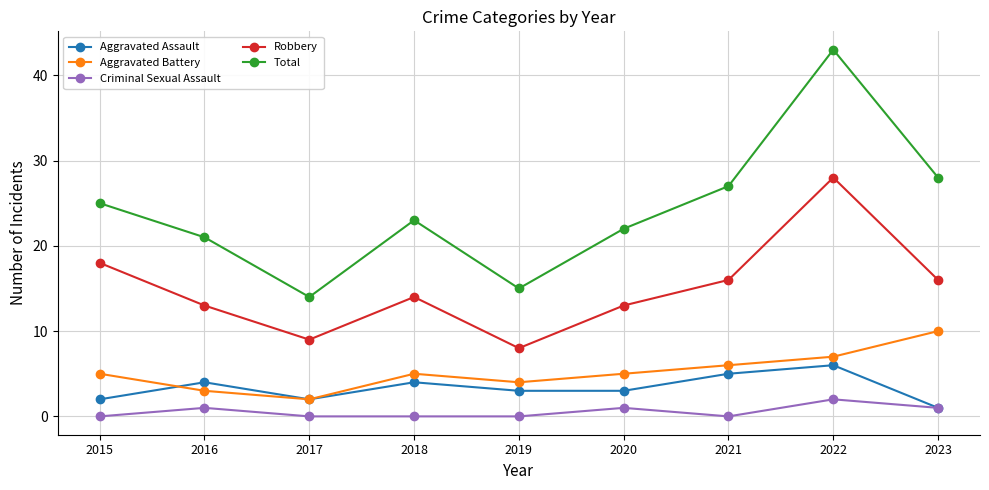

Which label corresponds to the largest value in the chart?

2022